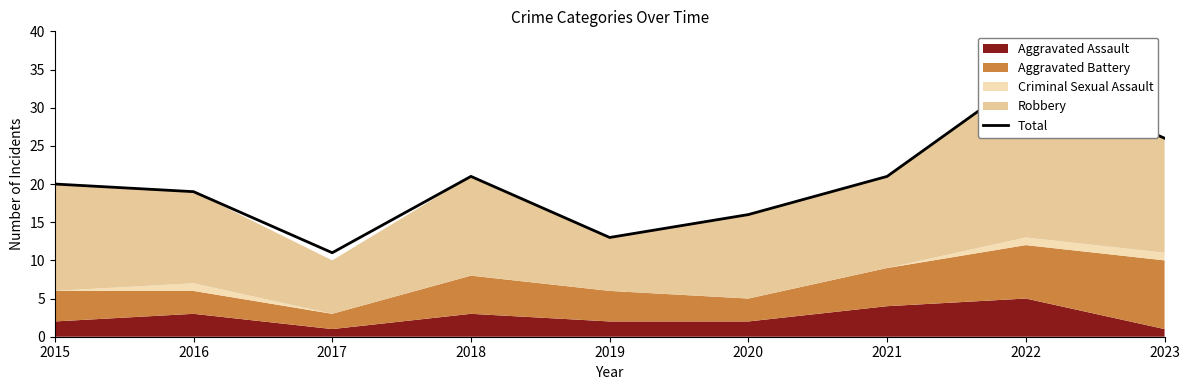

Between 2017 and 2019, which is larger?

2019